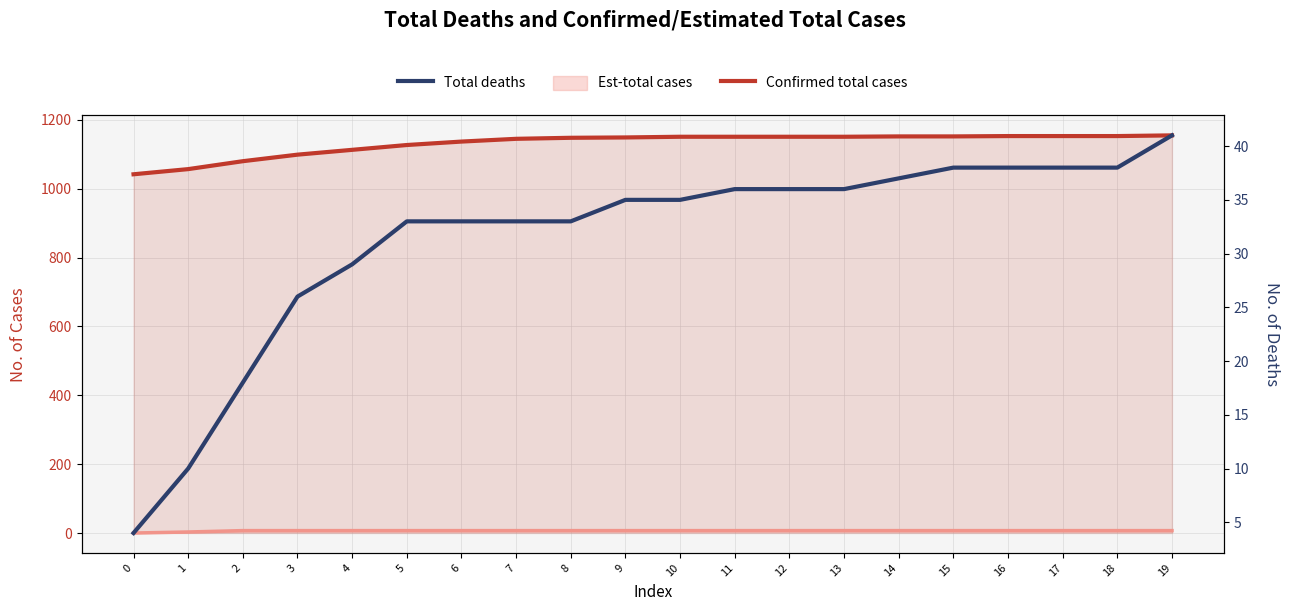

What is the sum of the Est-total cases (mid) values at 11 and 4?

14